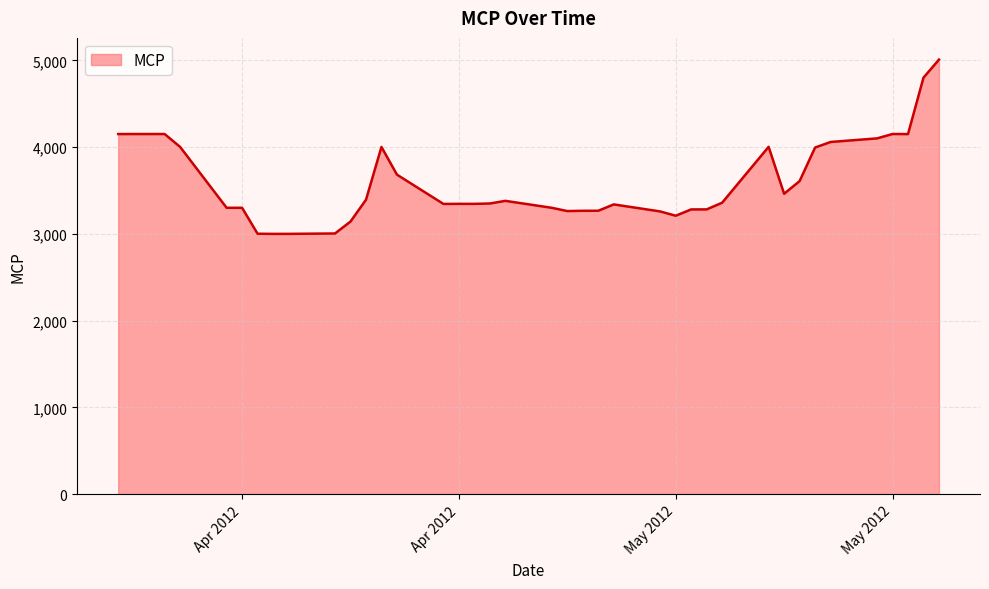

True or false: the data has more than 2 interior local peaks.

True